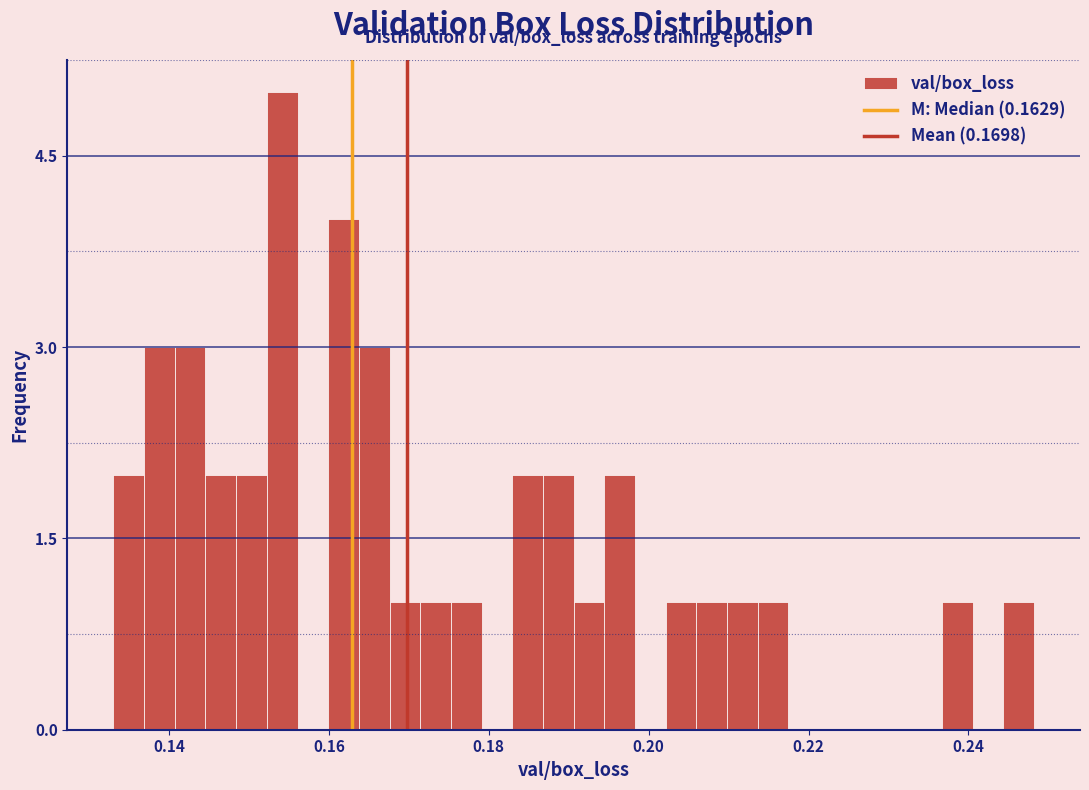

Around what value on the x-axis is the tallest bar? Give the approximate position of its centre, as read against the axis.

0.154